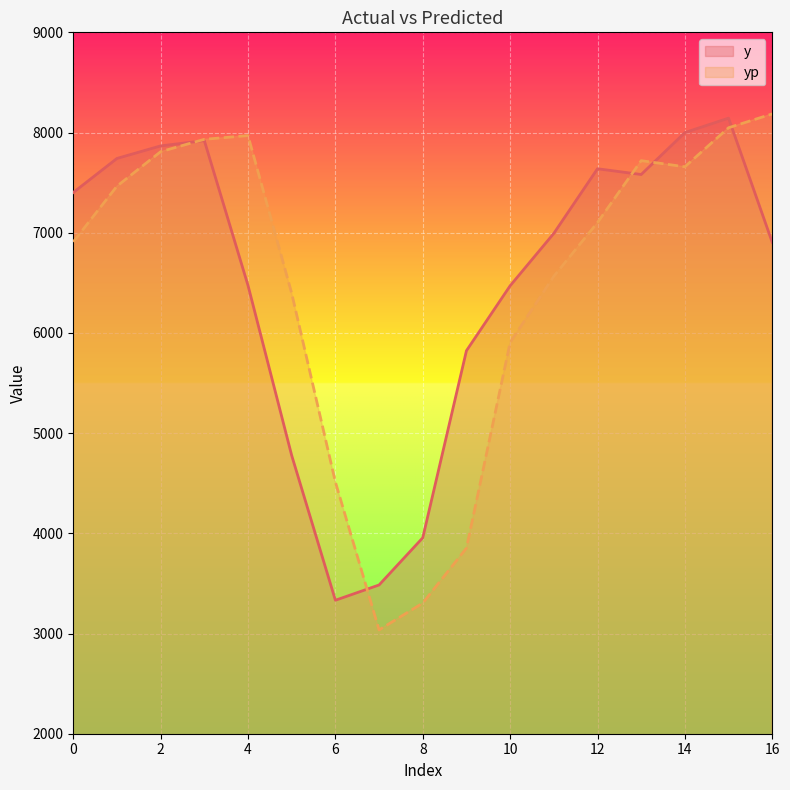

Where does the yp series first go above 7101?

1